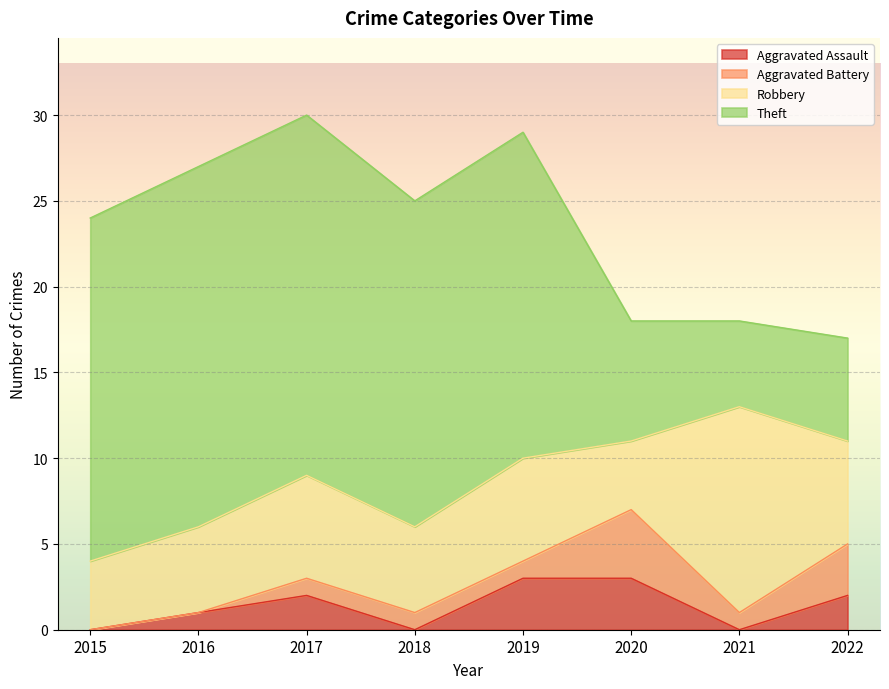

Reading right to left, list all the values displayed in this chart.

Aggravated Assault: 2	0	3	3	0	2	1	0
Aggravated Battery: 3	1	4	1	1	1	0	0
Robbery: 6	12	4	6	5	6	5	4
Theft: 6	5	7	19	19	21	21	20